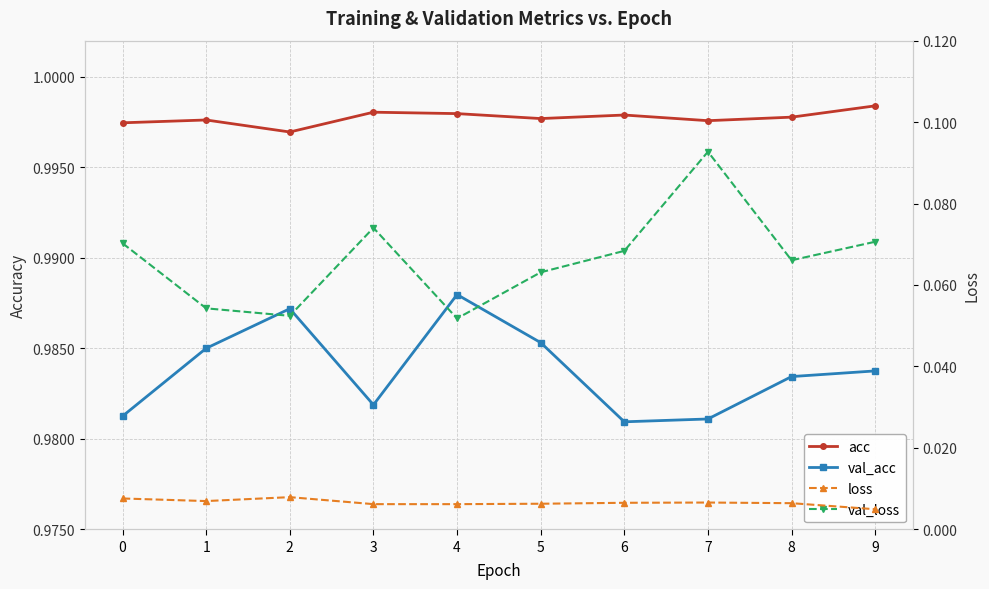

Reading left to right, transcribe all the data shown in this chart.

acc: 1.0	1.0	1.0	1.0	1.0	1.0	1.0	1.0	1.0	1.0
val_acc: 1.0	1.0	1.0	1.0	1.0	1.0	1.0	1.0	1.0	1.0
loss: 0.0	0.0	0.0	0.0	0.0	0.0	0.0	0.0	0.0	0.0
val_loss: 0.1	0.1	0.1	0.1	0.1	0.1	0.1	0.1	0.1	0.1